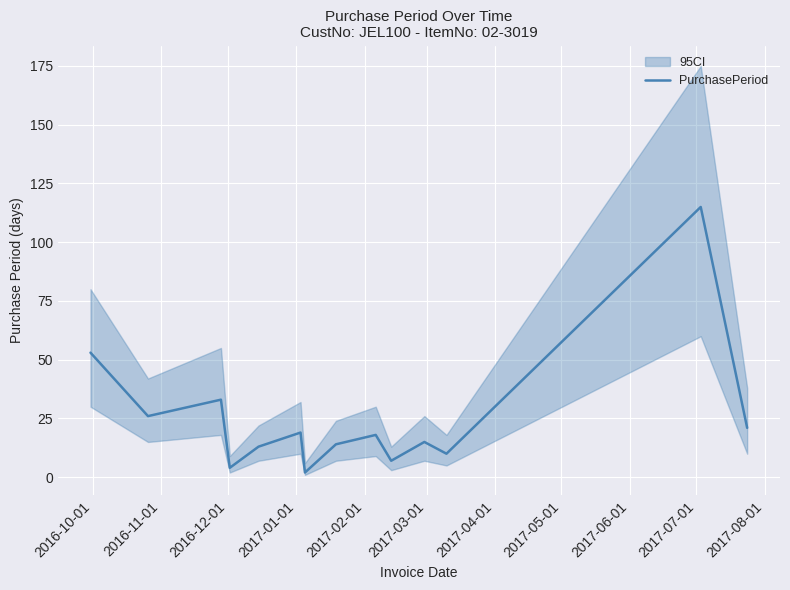

What is the greatest value displayed?

115